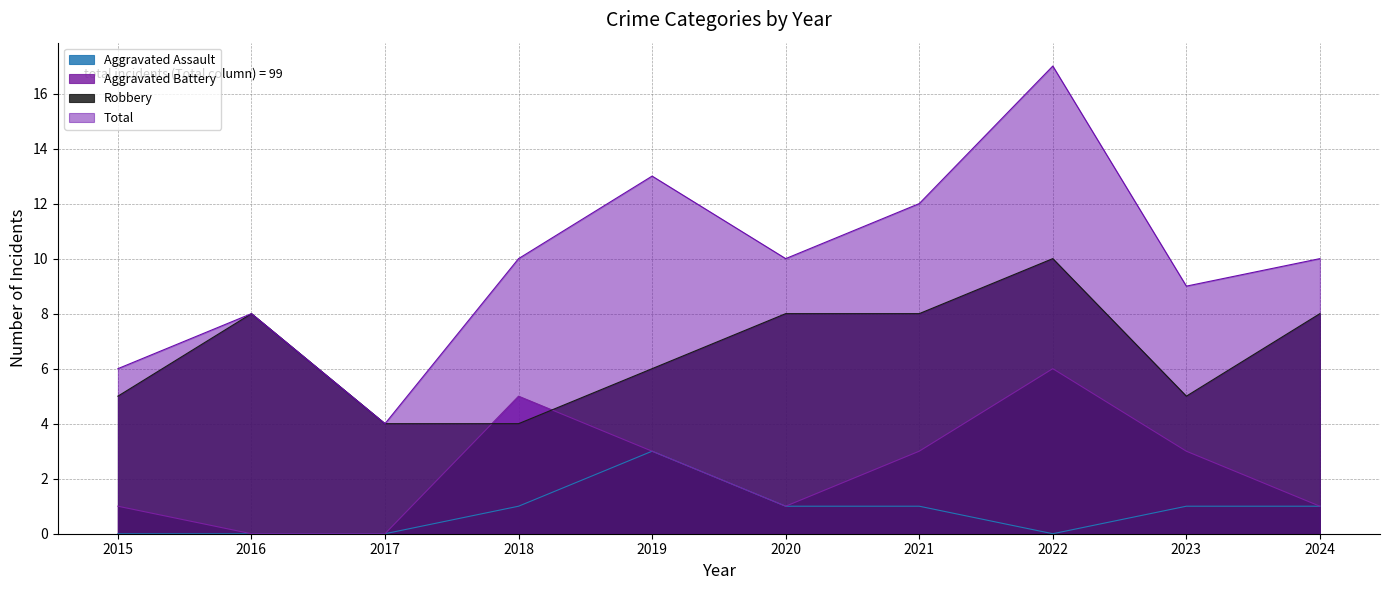

Reading right to left, what are all the values shown in this chart?

Aggravated Assault: 1	1	0	1	1	3	1	0	0	0
Aggravated Battery: 1	3	6	3	1	3	5	0	0	1
Robbery: 8	5	10	8	8	6	4	4	8	5
Total: 10	9	17	12	10	13	10	4	8	6